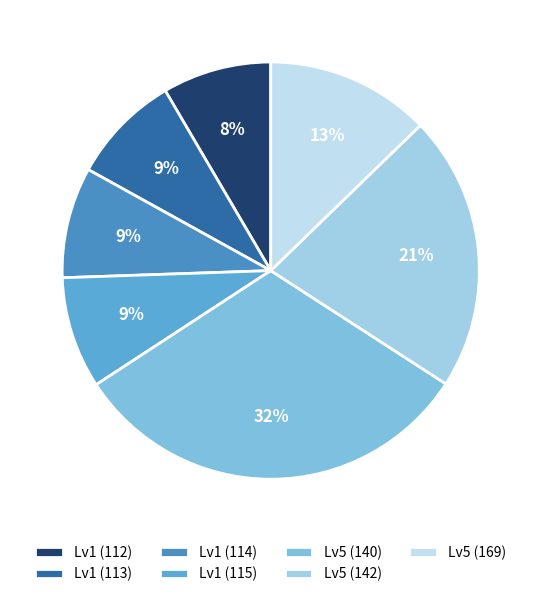

Count the number of slices in the pie.

7